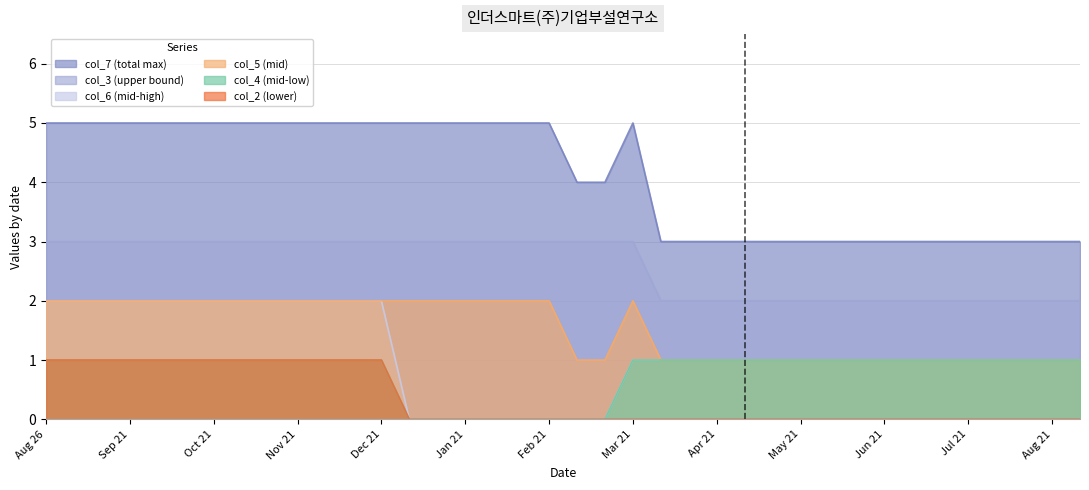

Reading left to right, extract all data points from this chart.

col_7: 5	5	5	5	5	5	5	5	5	5	5	5	5	5	5	5	5	5	5	4	4	5	3	3	3	3	3	3	3	3	3	3	3	3	3	3	3	3
col_3: 3	3	3	3	3	3	3	3	3	3	3	3	3	3	3	3	3	3	3	3	3	3	2	2	2	2	2	2	2	2	2	2	2	2	2	2	2	2
col_6: 2	2	2	2	2	2	2	2	2	2	2	2	2	0	0	0	0	0	0	0	0	1	1	1	1	1	1	1	1	1	1	1	1	1	1	1	1	1
col_5: 2	2	2	2	2	2	2	2	2	2	2	2	2	2	2	2	2	2	2	1	1	2	1	1	1	1	1	1	1	1	1	1	1	1	1	1	1	1
col_2: 1	1	1	1	1	1	1	1	1	1	1	1	1	0	0	0	0	0	0	0	0	0	0	0	0	0	0	0	0	0	0	0	0	0	0	0	0	0
col_4: 1	1	1	1	1	1	1	1	1	1	1	1	1	0	0	0	0	0	0	0	0	1	1	1	1	1	1	1	1	1	1	1	1	1	1	1	1	1